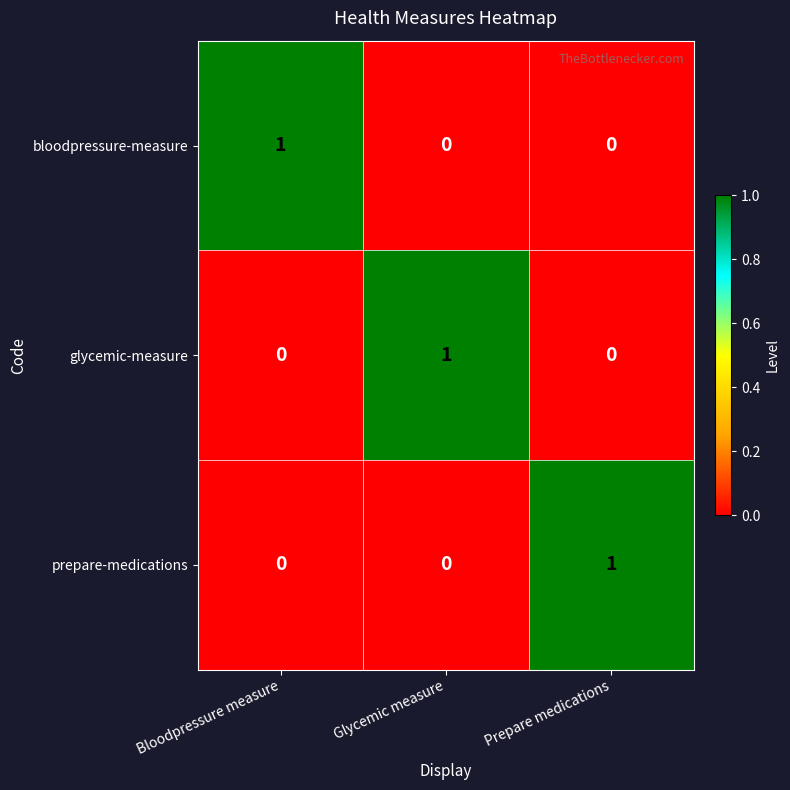

What is the total value across all series at Glycemic measure?

1